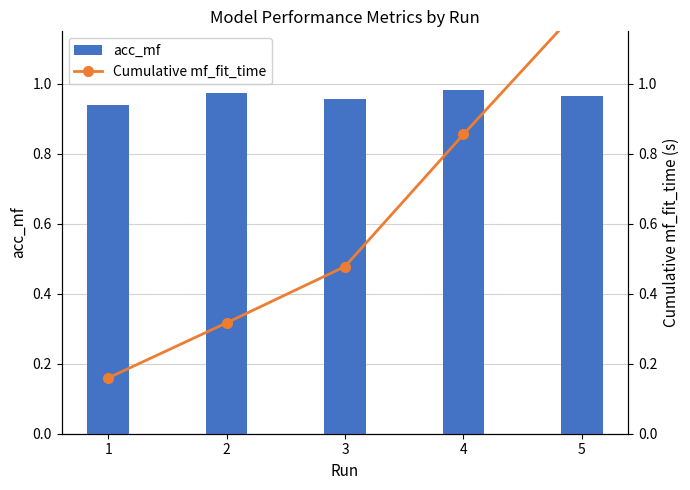

Count the acc_mf values in the range 0 to 1.

5